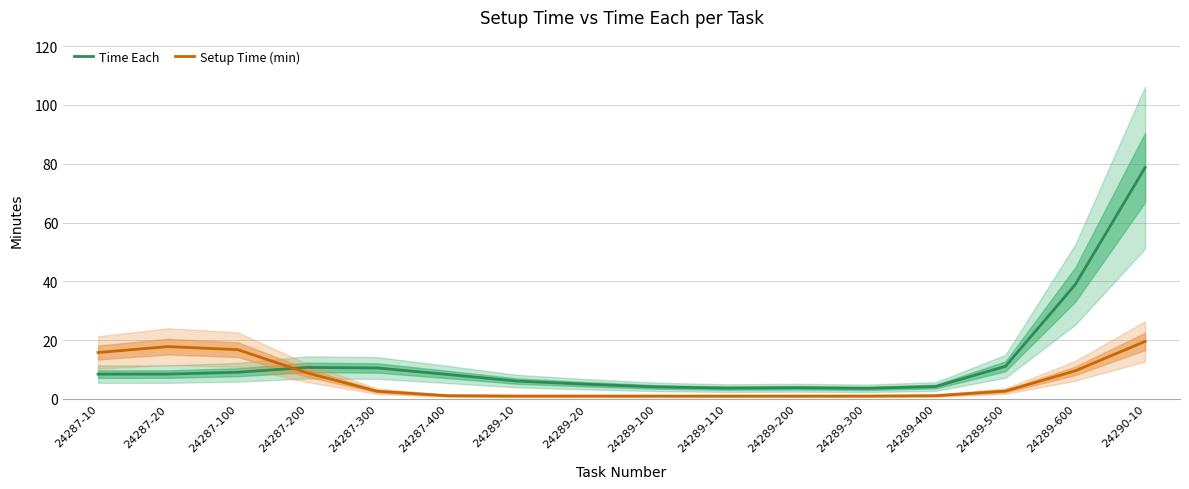

What is the sum of the Setup Time (min) values at 24289-400 and 24289-20?

2.1